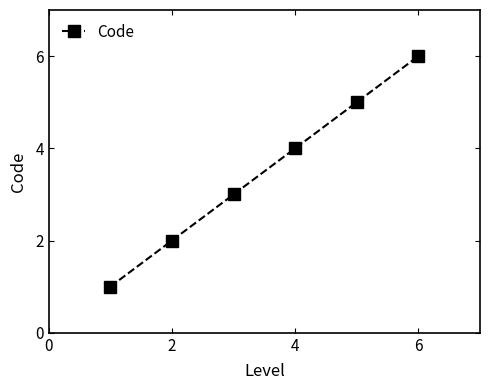

What is the difference between the second highest and second lowest values?

3